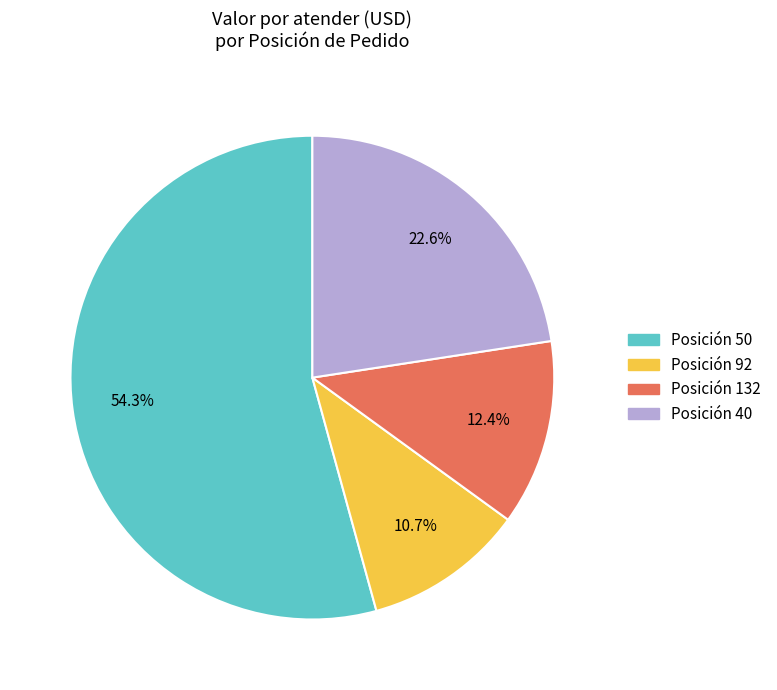

How many segments does this pie chart have?

4